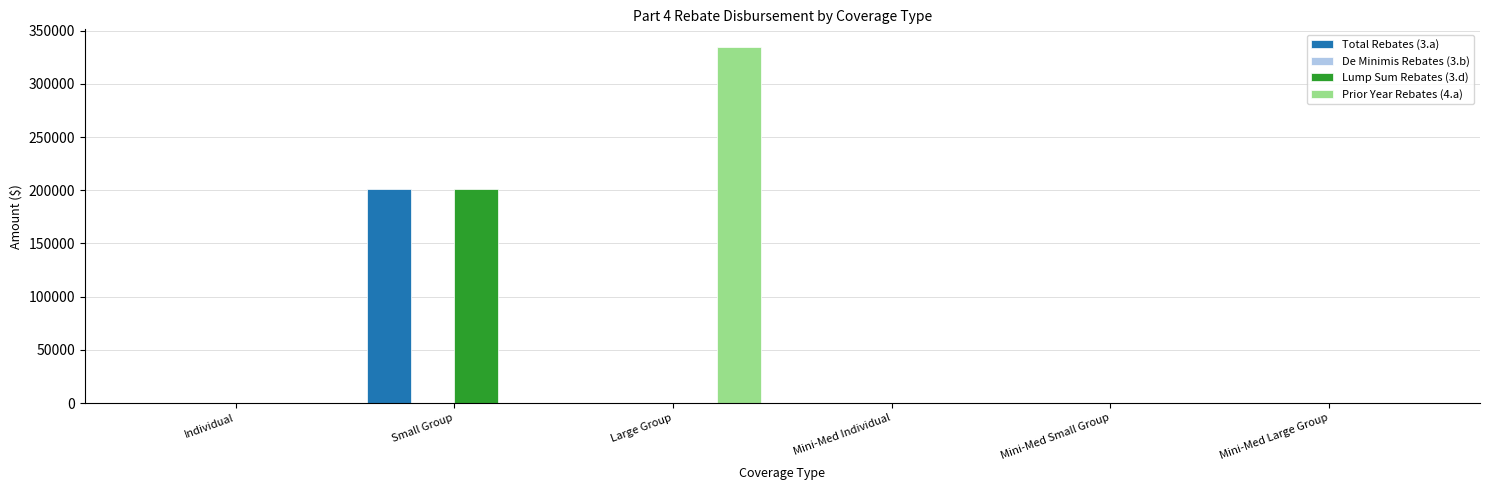

At which label does Lump Sum Rebates (3.d) reach its peak?

Small Group